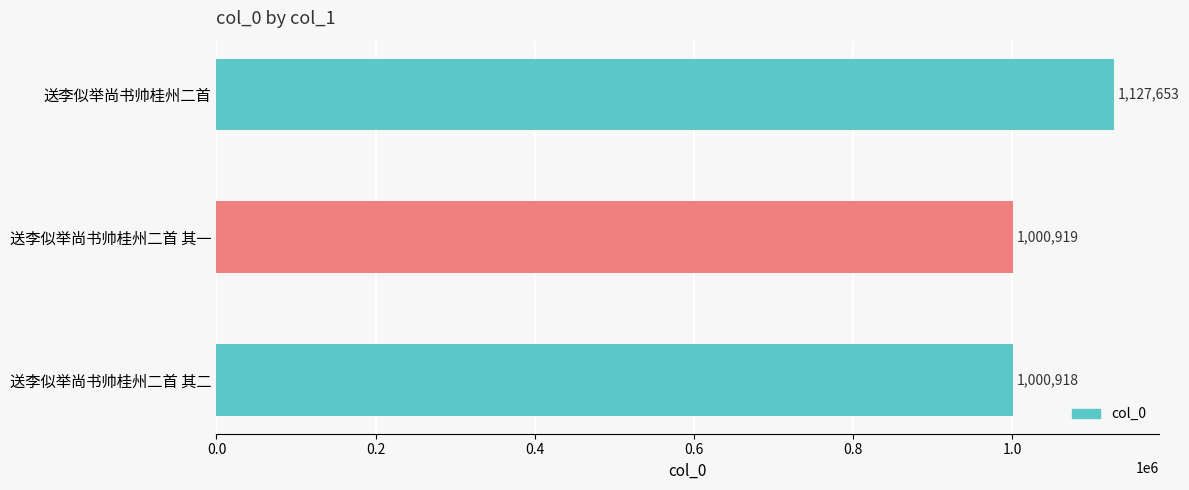

What is the average value?

1043163